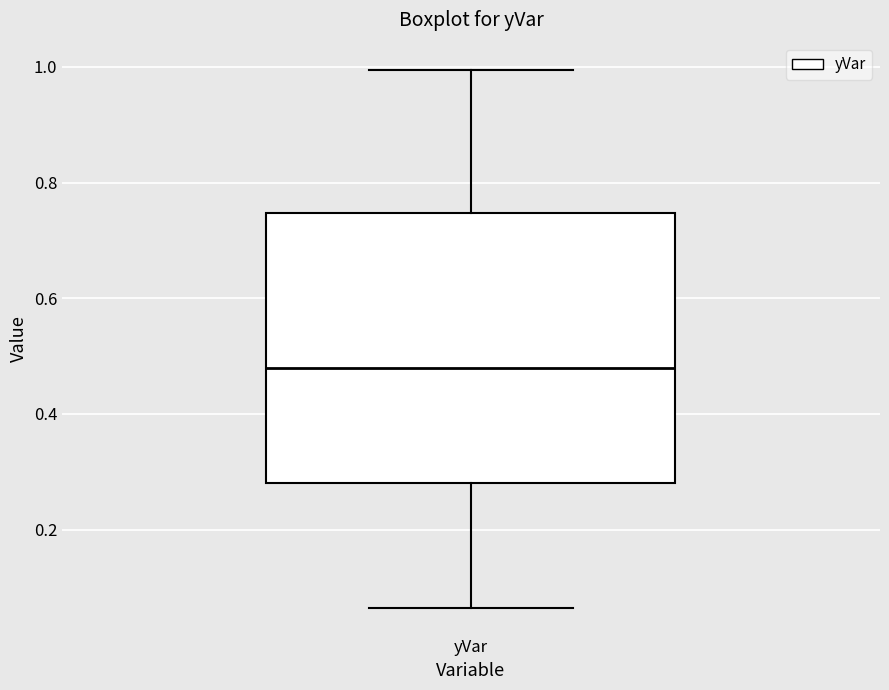

Read this box plot against the y-axis: the position of the median line, the range covered by the box, and the ends of both whiskers. The values are not printed on the chart, so give them approximately, as read against the axis.

median 0.48, box 0.28 to 0.74, whiskers 0.06 to 1.00